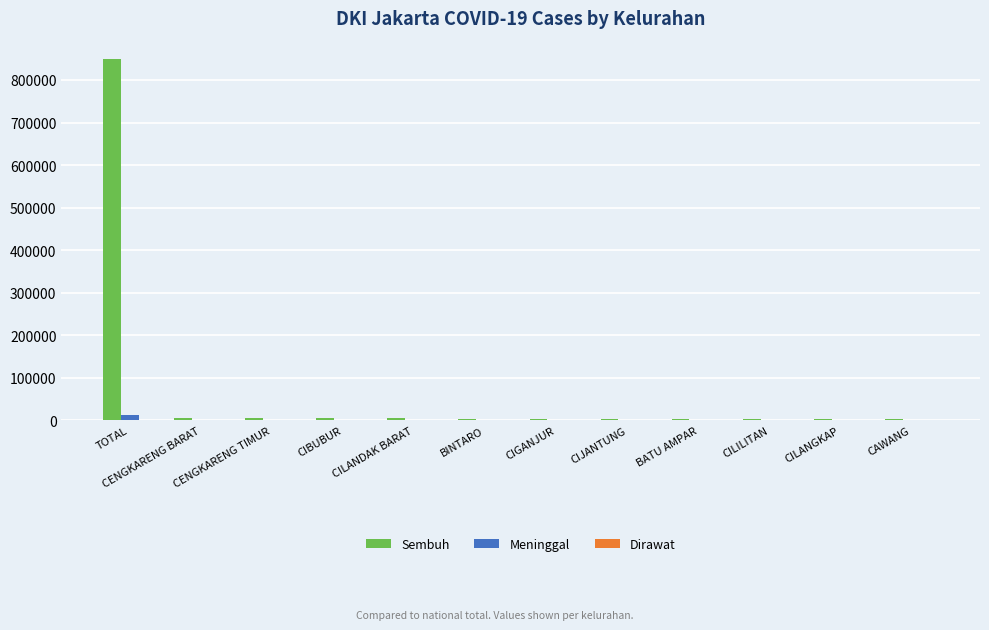

What is the total value across all series at CIJANTUNG?

3914